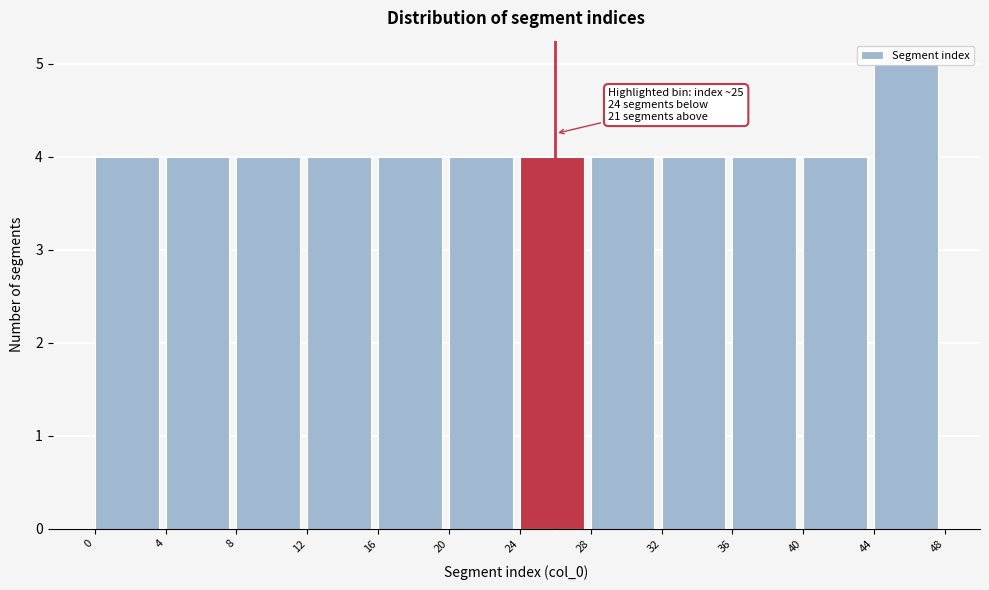

Which range on the x-axis has the tallest bar?

44 to 48